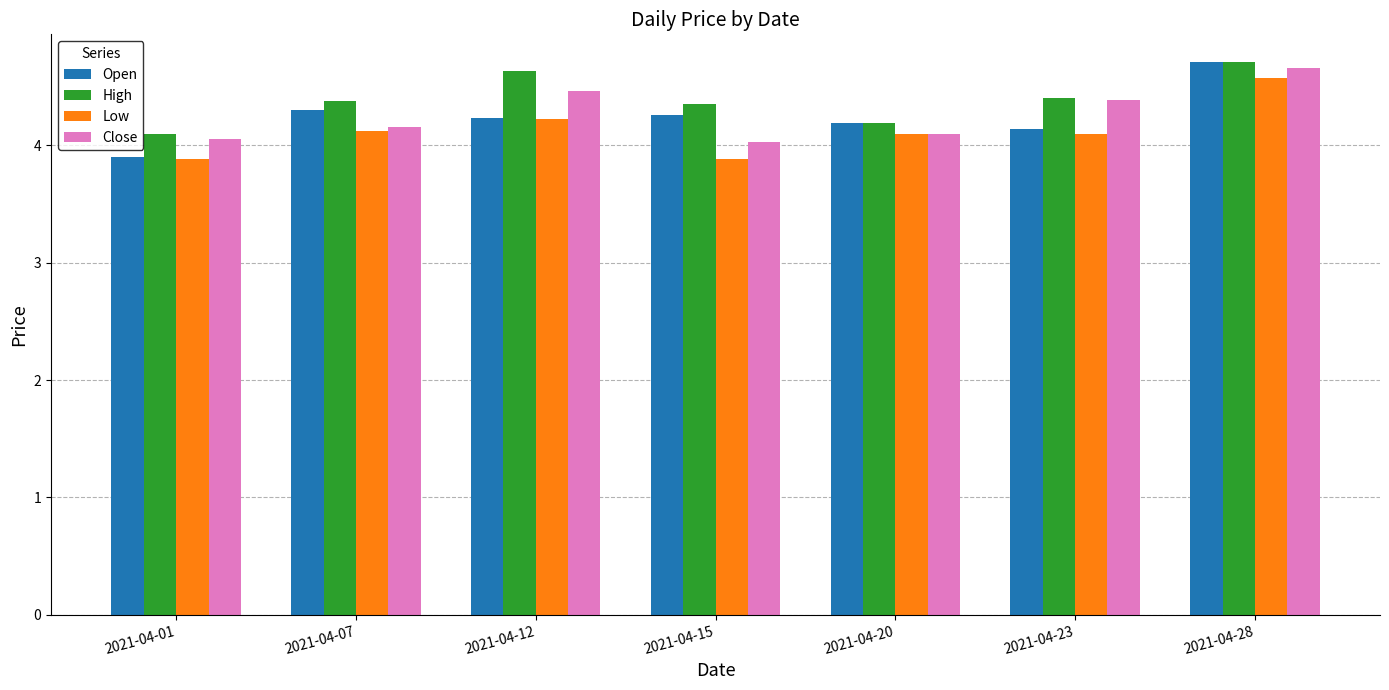

Which category has the lowest value in the High series?

2021-04-01